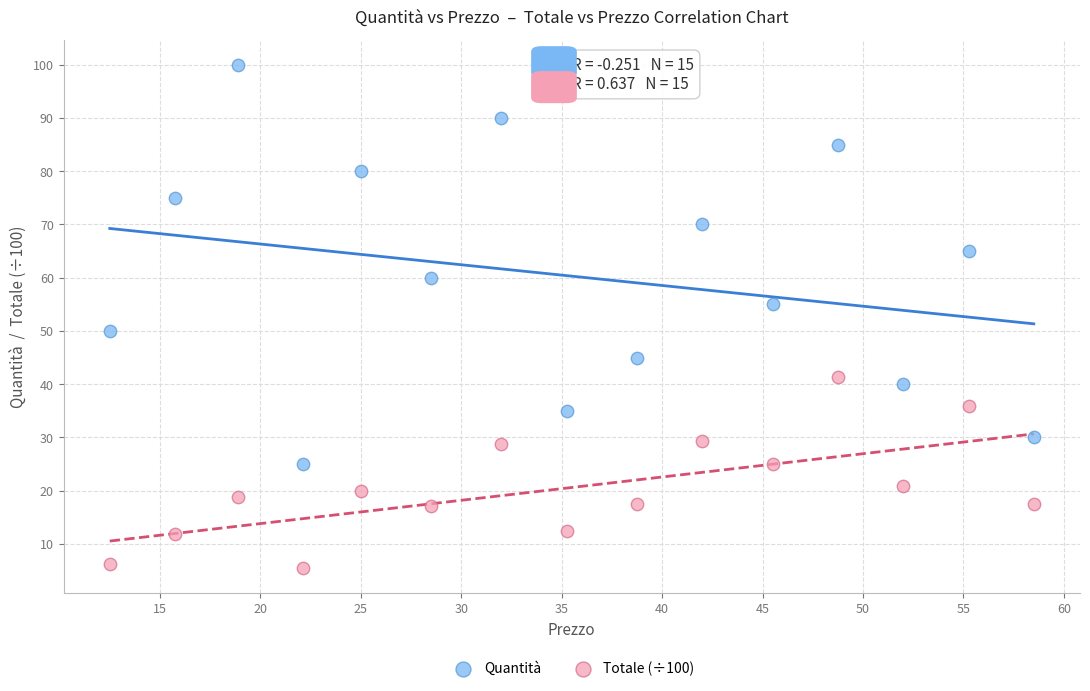

Which series has the widest spread of Y values?

Quantità